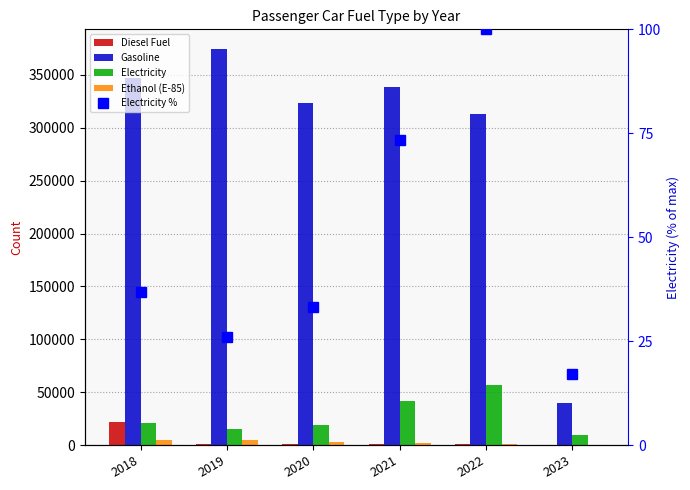

At which label does Diesel Fuel first exceed 936?

2018